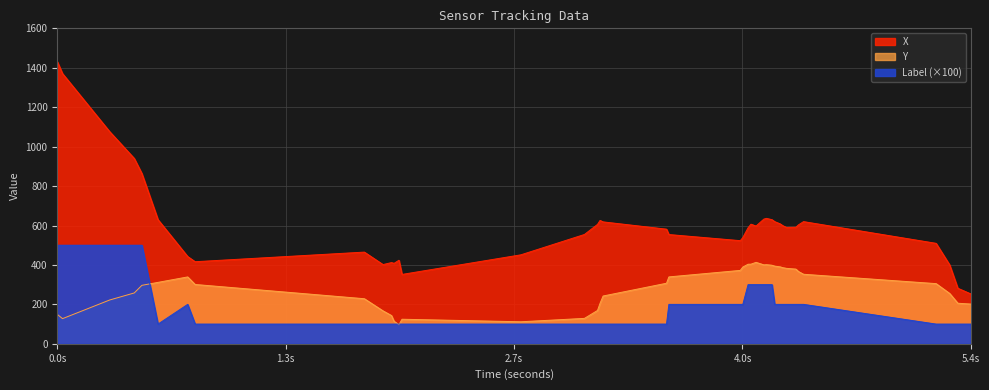

True or false: Label has more than 1 points higher than both neighbors.

False